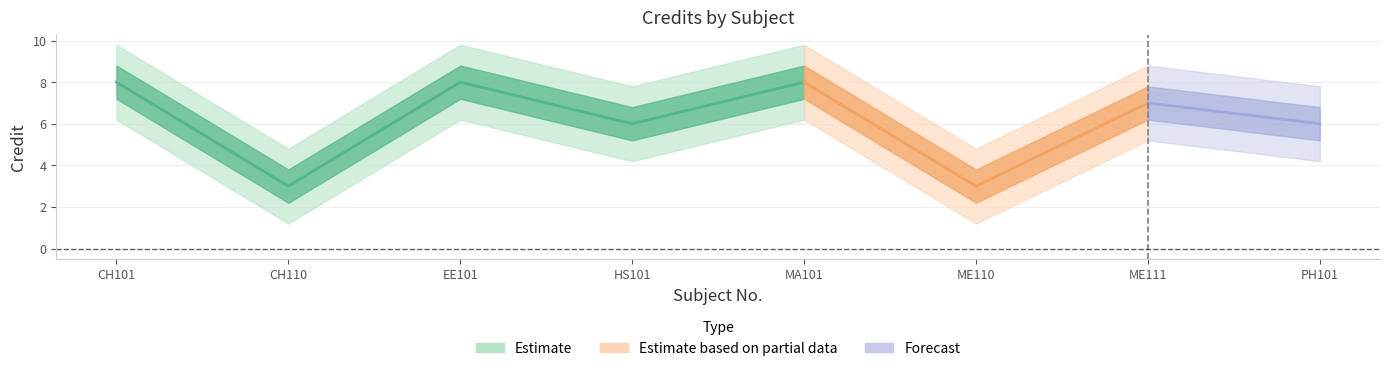

Where is the data nearest to the value 5?

HS101